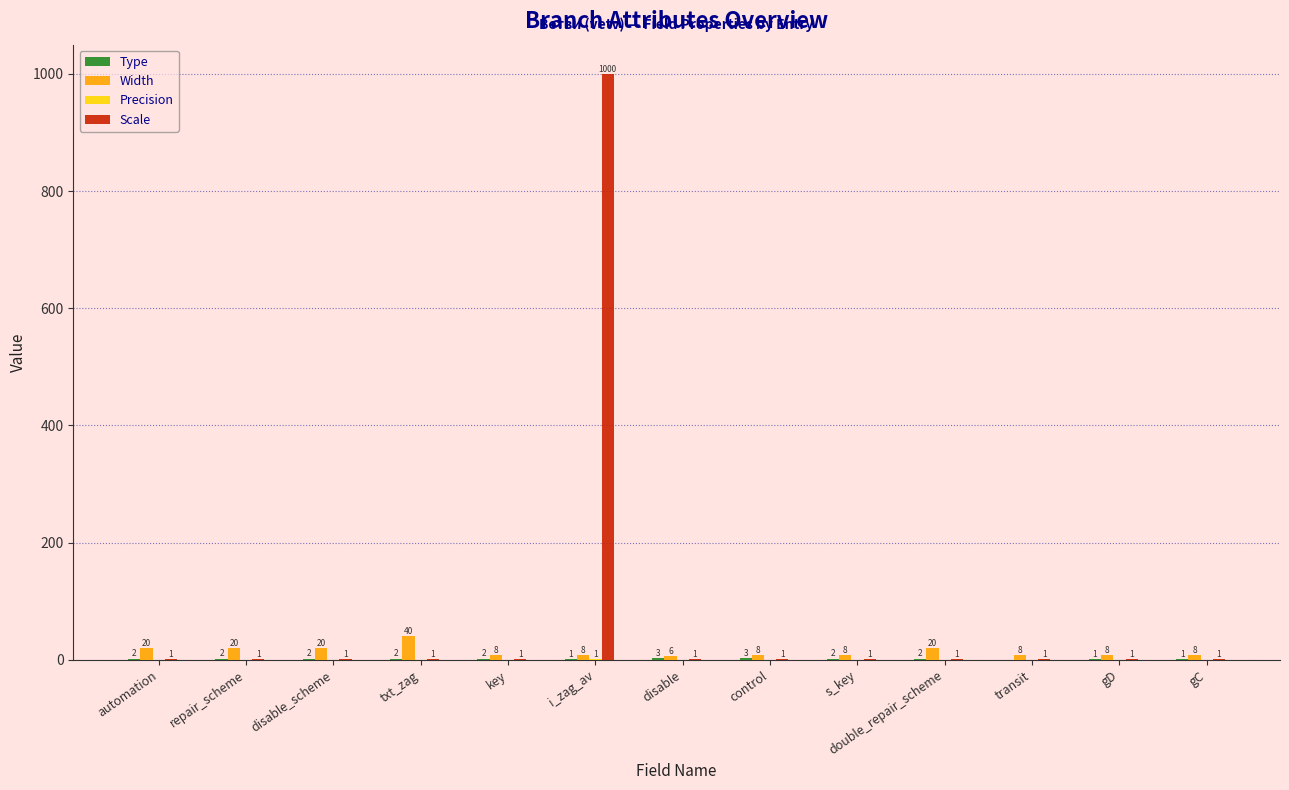

At which category does the chart reach its peak across all series?

i_zag_av